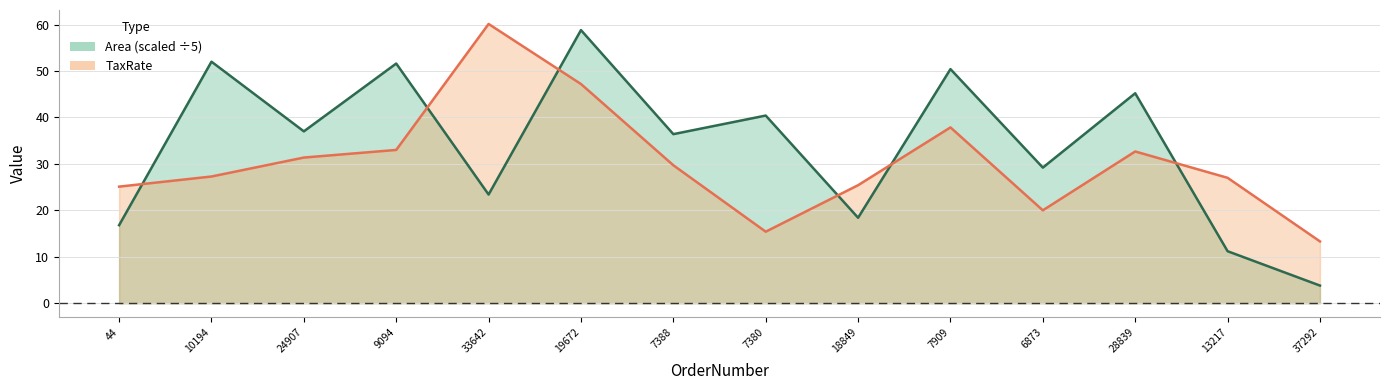

What is the value of the TaxRate point at the 1st from the left?

25.1